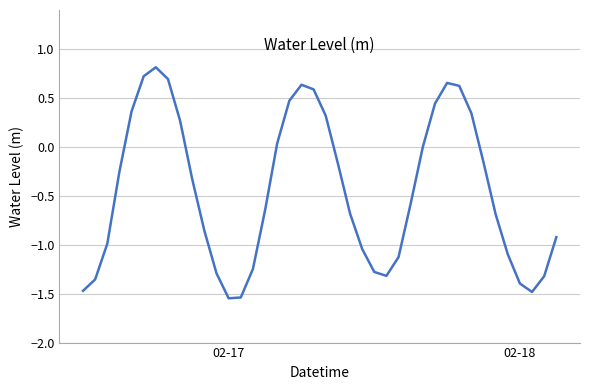

What is the greatest value displayed?

0.8